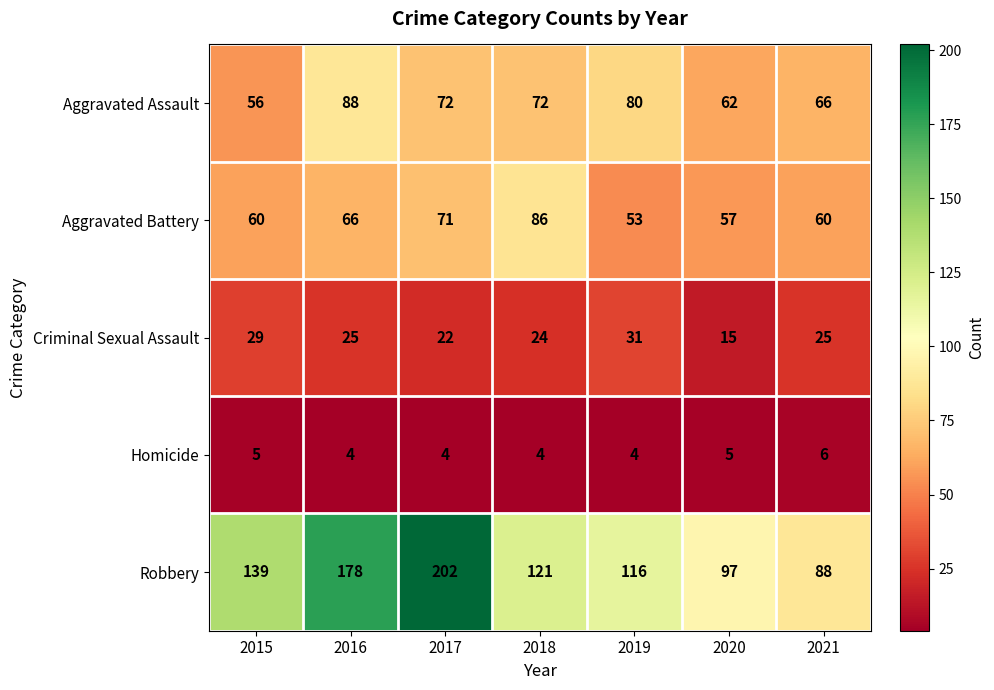

What is the average value of the Criminal Sexual Assault series?

24